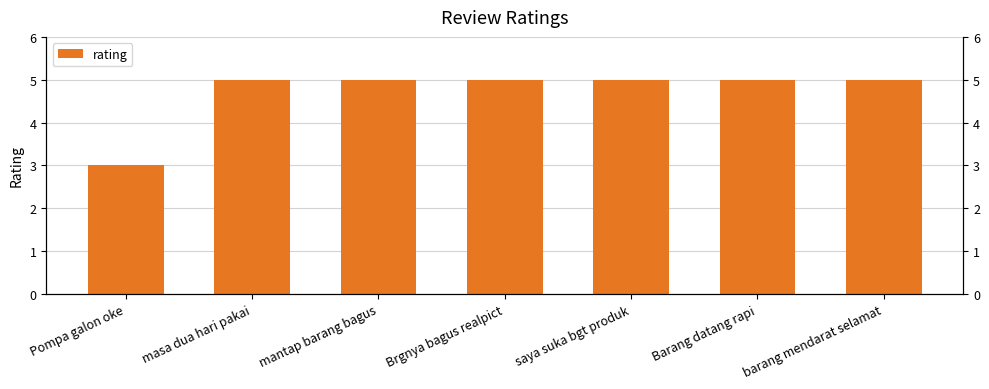

Count the values in the range 5 to 6.

6